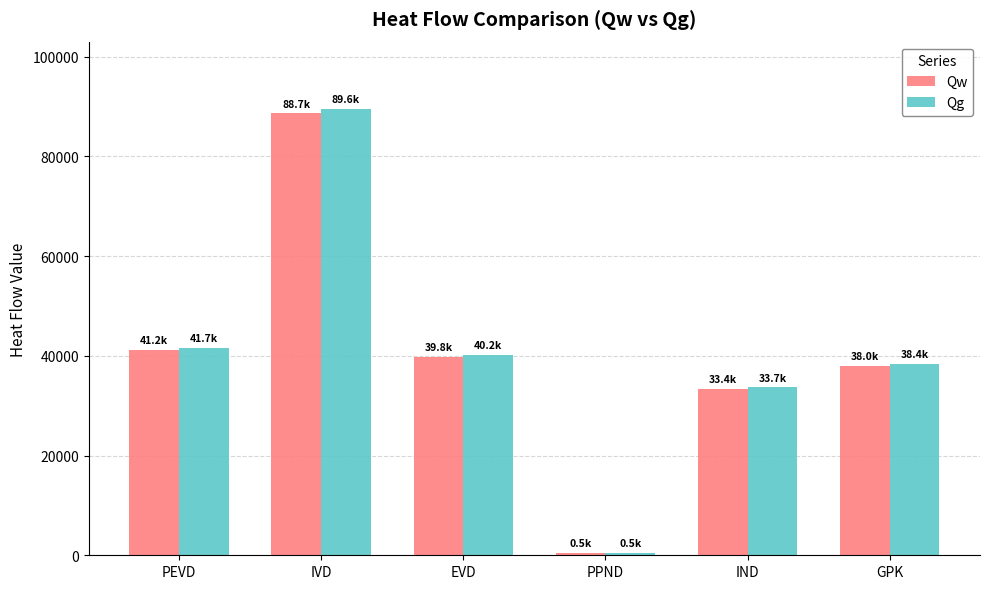

At how many categories does at least one series exceed 3434?

5